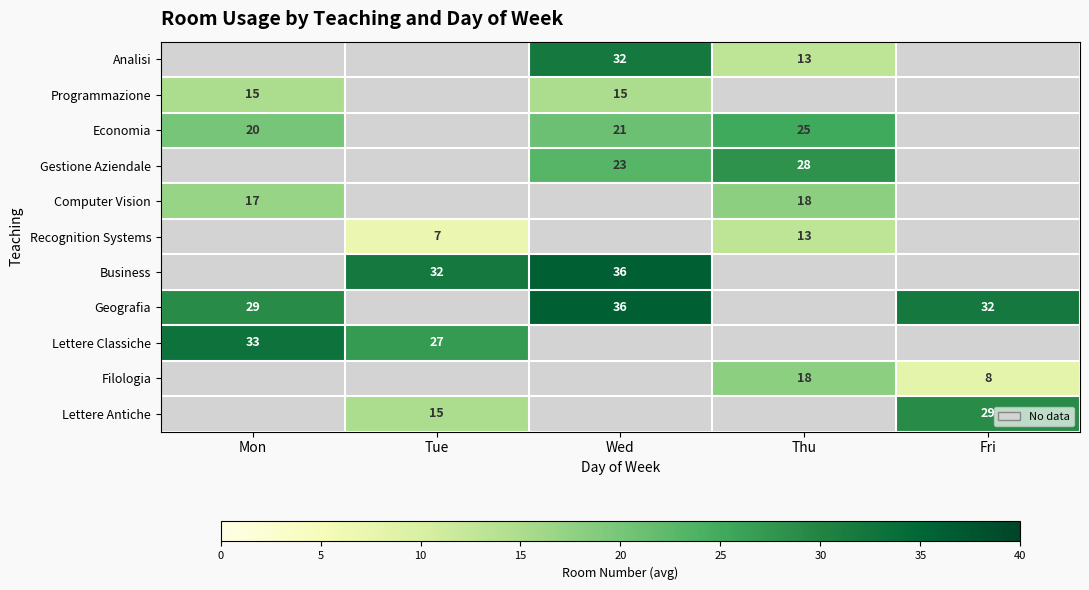

True or false: Geografia has a value of 57 at Fri.

False